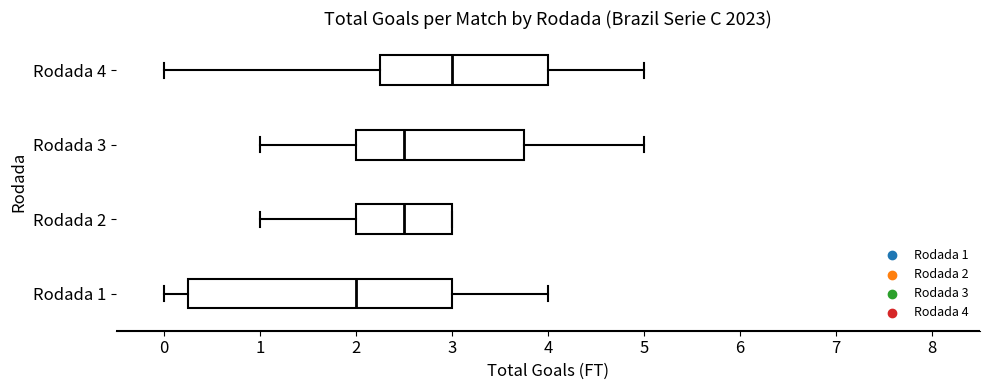

Reading bottom to top, transcribe this box plot: for each box, give where its median line is, the range the box spans, and where its two whiskers end, as read against the x-axis. The values are not printed on the chart, so give them approximately, as read against the axis.

Rodada 1: median 2.0, box 0.3 to 3.0, whiskers 0.0 to 4.0
Rodada 2: median 2.5, box 2.0 to 3.0, whiskers 1.0 to 3.0
Rodada 3: median 2.5, box 2.0 to 3.8, whiskers 1.0 to 5.0
Rodada 4: median 3.0, box 2.3 to 4.0, whiskers 0.0 to 5.0